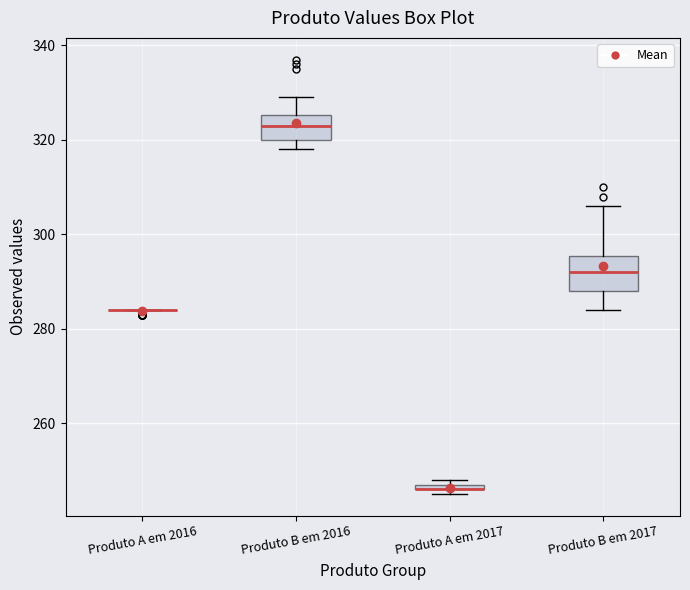

Comparing the boxes themselves (not the whiskers), which one is the tallest?

Produto B em 2017